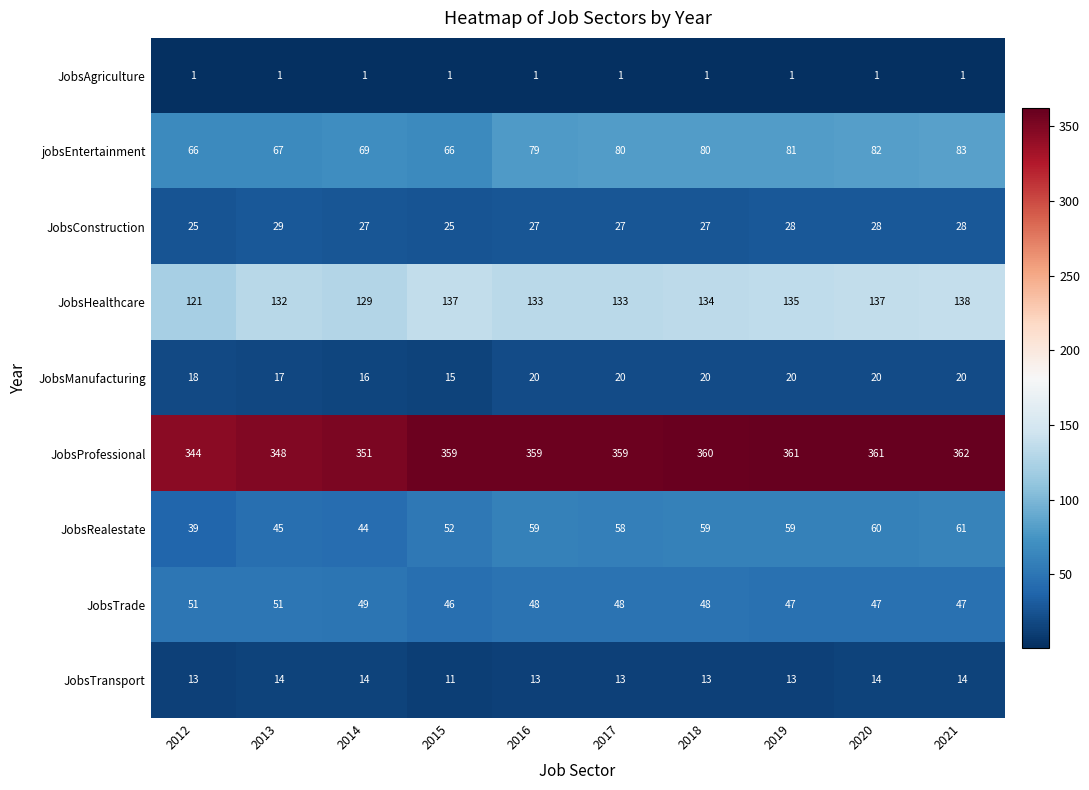

Count the number of categories in the chart.

10